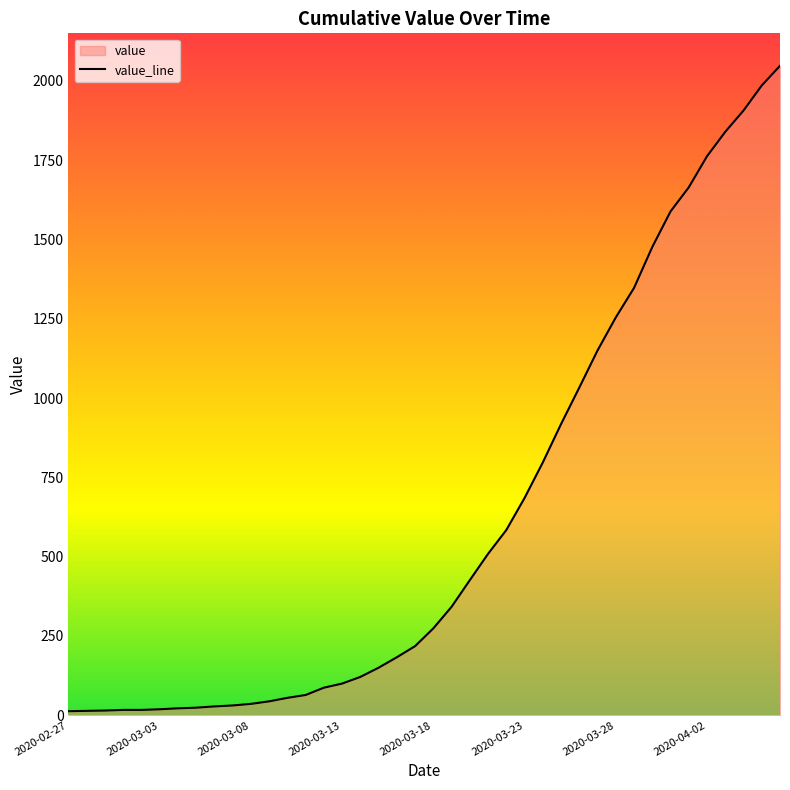

What is the difference between the second highest and minimum values?

1972